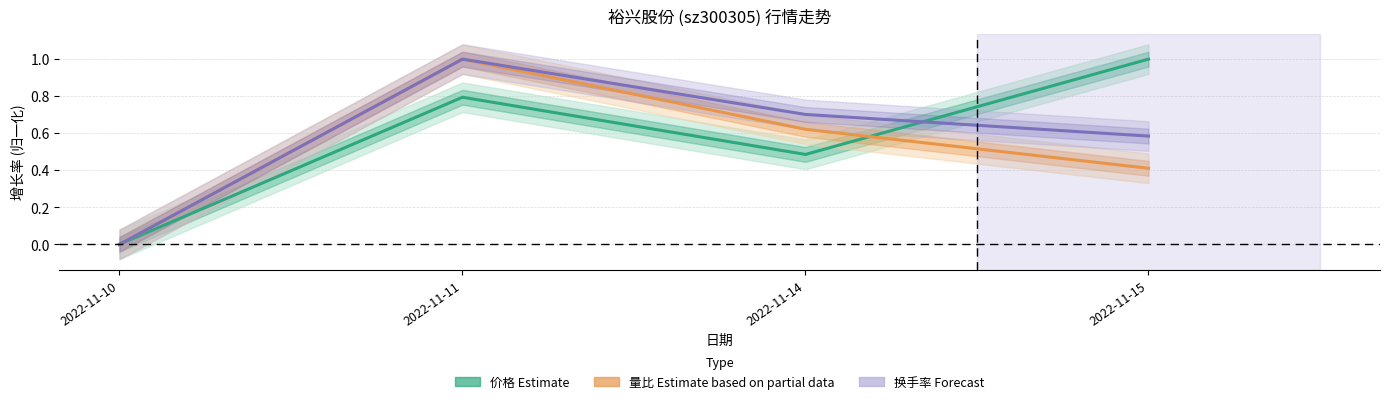

Where is 量比 (Estimate based on partial data) nearest to the value 0?

2022-11-10